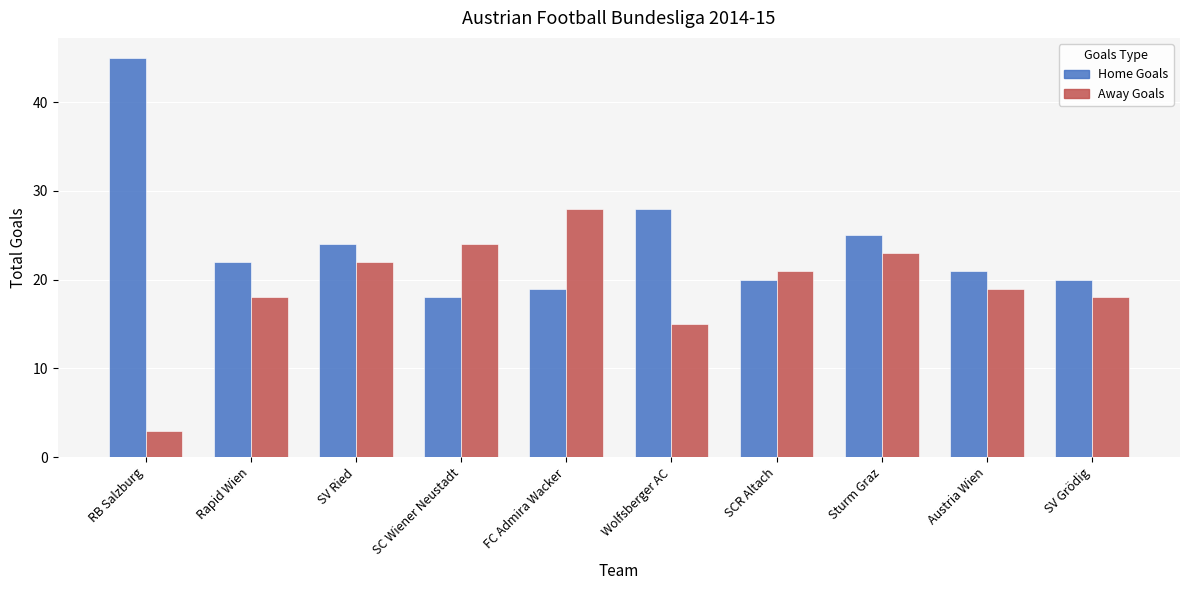

Reading right to left, extract all data points from this chart.

Home Goals: SV Grödig=20	Austria Wien=21	Sturm Graz=25	SCR Altach=20	Wolfsberger AC=28	FC Admira Wacker=19	SC Wiener Neustadt=18	SV Ried=24	Rapid Wien=22	RB Salzburg=45
Away Goals: SV Grödig=18	Austria Wien=19	Sturm Graz=23	SCR Altach=21	Wolfsberger AC=15	FC Admira Wacker=28	SC Wiener Neustadt=24	SV Ried=22	Rapid Wien=18	RB Salzburg=3